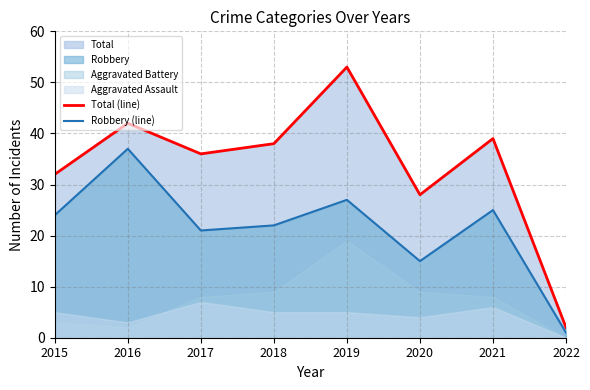

What is the difference between the maximum and minimum values in the Total (line) series?

51